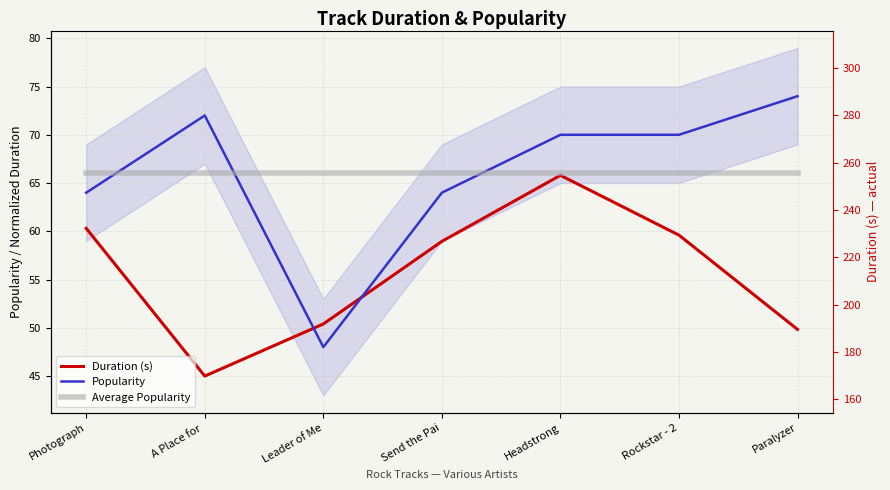

Is the value of Average Popularity at Photograph greater than the value of Popularity at Rockstar - 2?

No